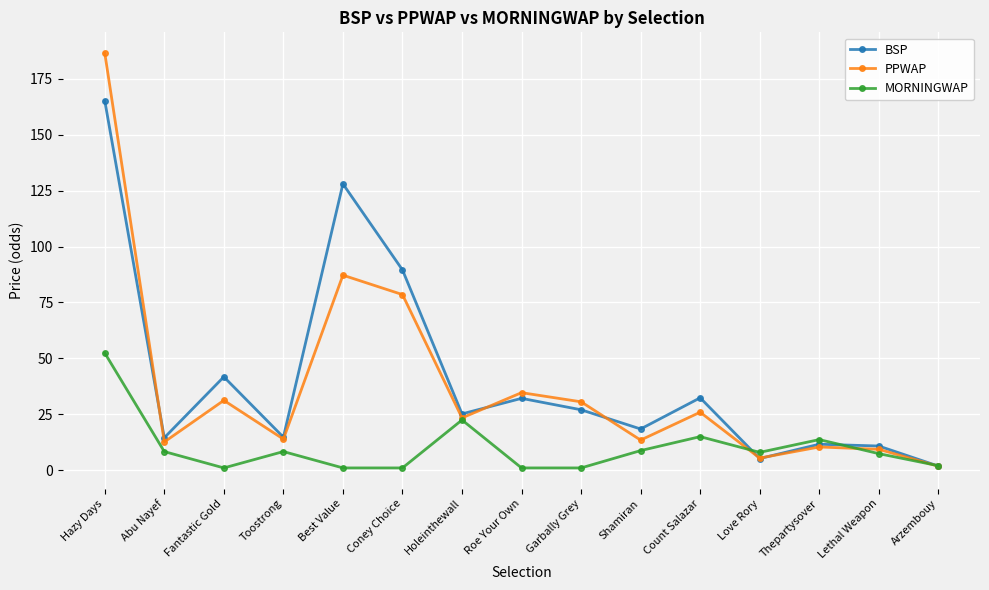

Where is the first local maximum for MORNINGWAP?

Toostrong